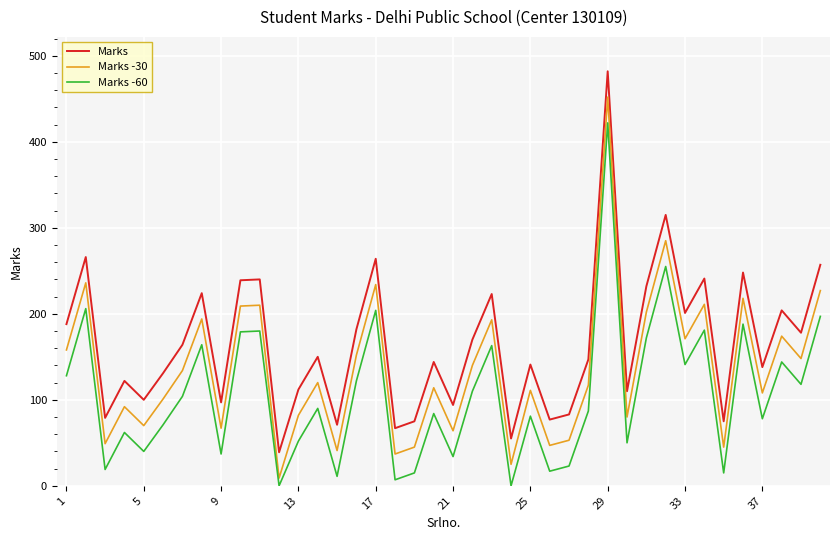

What is the maximum value shown in the chart?

482